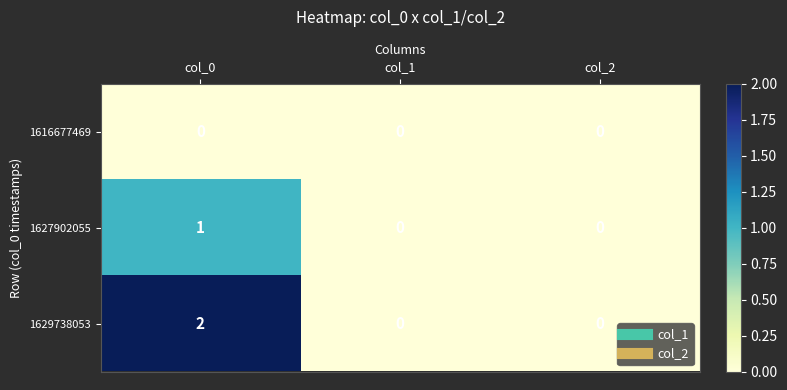

Count the 1629738053 values in the range 0 to 2.

3